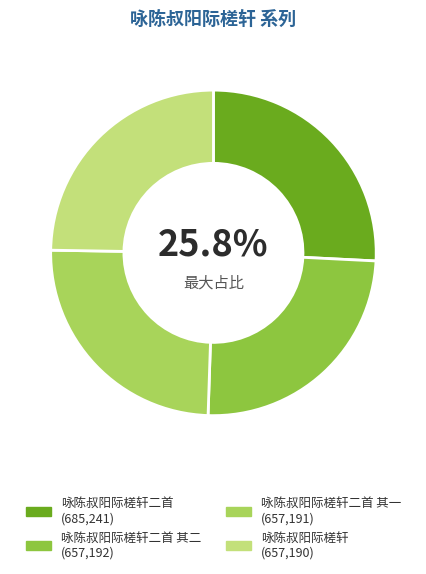

Is there any slice that represents more than half of the pie?

No